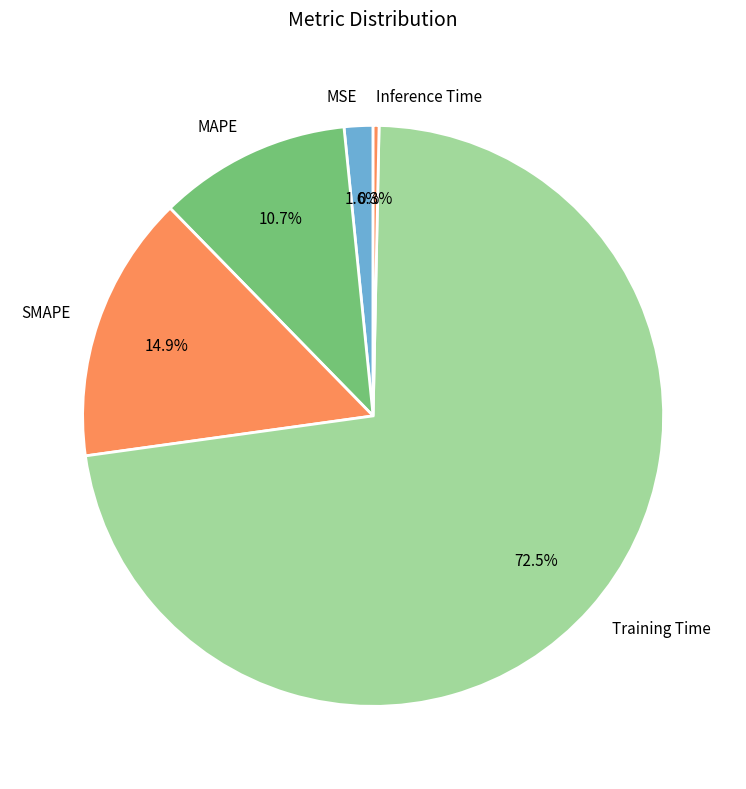

To the nearest percent, what is the average slice percentage?

20%